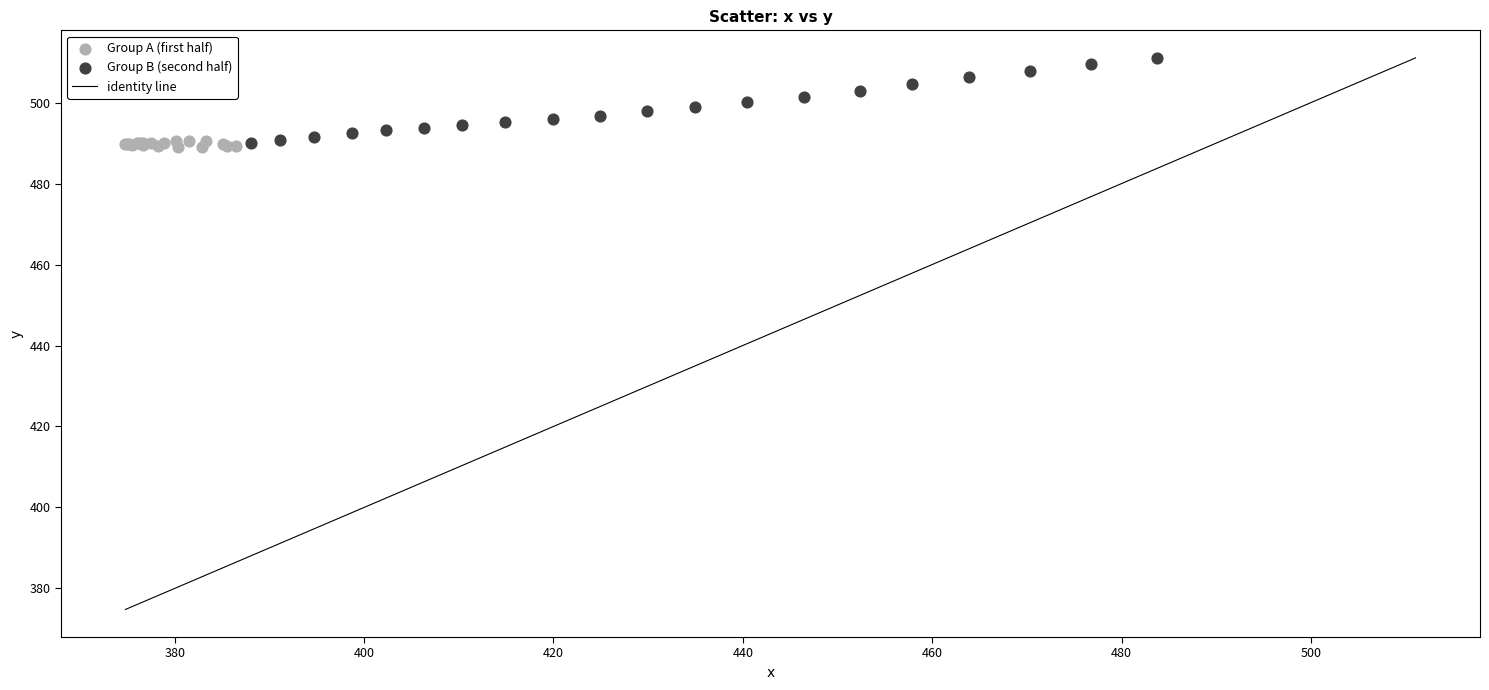

Which series has the widest spread of Y values?

Group B (second half)